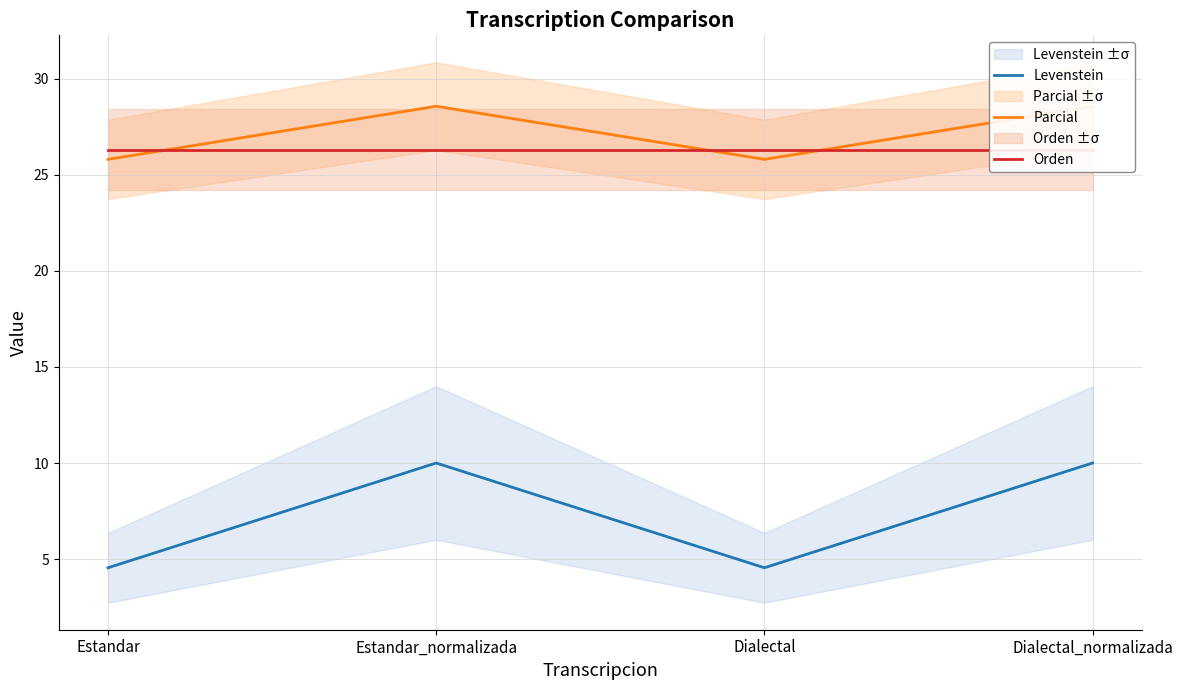

Reading left to right, extract all data points from this chart.

Levenstein: 4.5	10.0	4.5	10.0
Parcial: 25.8	28.6	25.8	28.6
Orden: 26.3	26.3	26.3	26.3